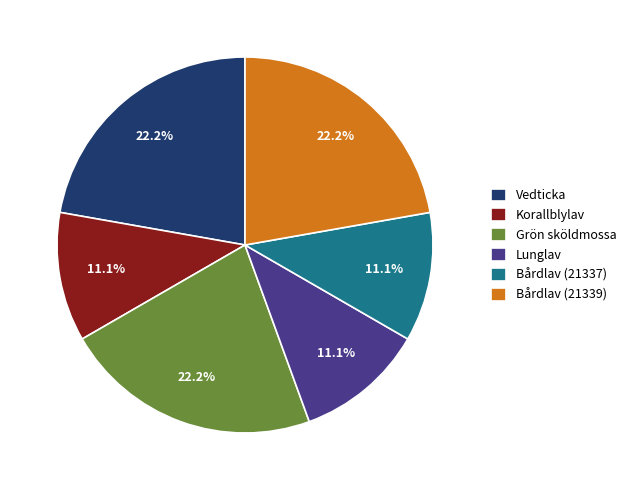

Does any single category account for the majority?

No